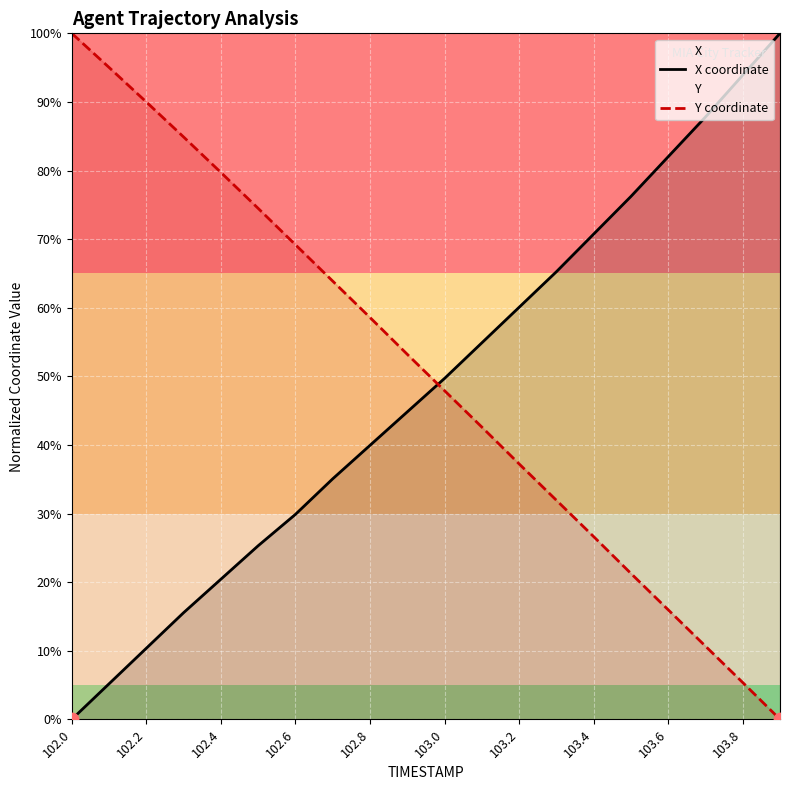

At how many categories does at least one series exceed 14?

20